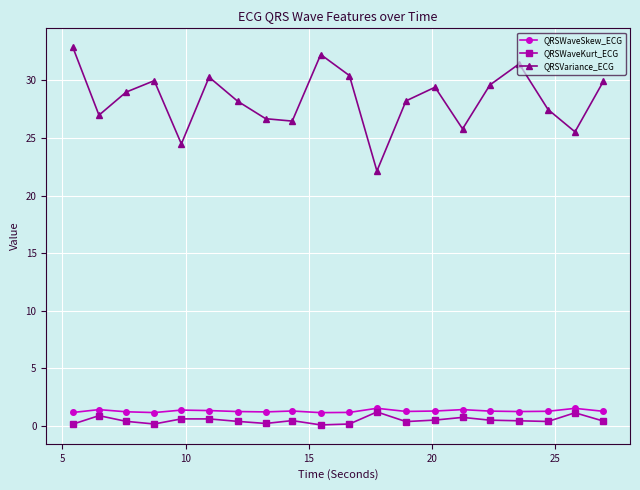

Which series has the largest range (max minus min)?

QRSVariance_ECG